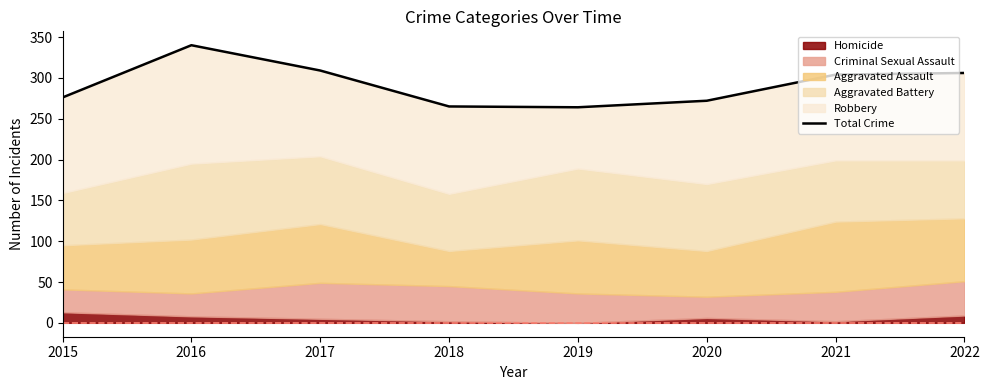

How many lines are shown in the chart?

1